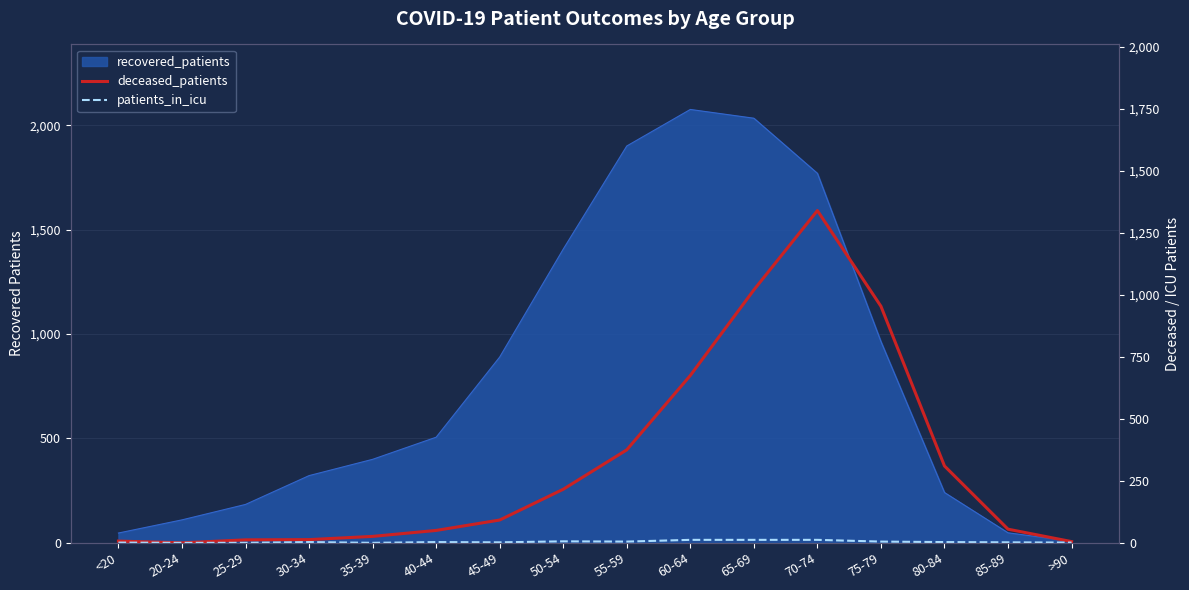

List the labels in order of deceased_patients value, largest first.

70-74, 65-69, 75-79, 60-64, 55-59, 80-84, 50-54, 45-49, 85-89, 40-44, 35-39, 30-34, 25-29, <20, >90, 20-24